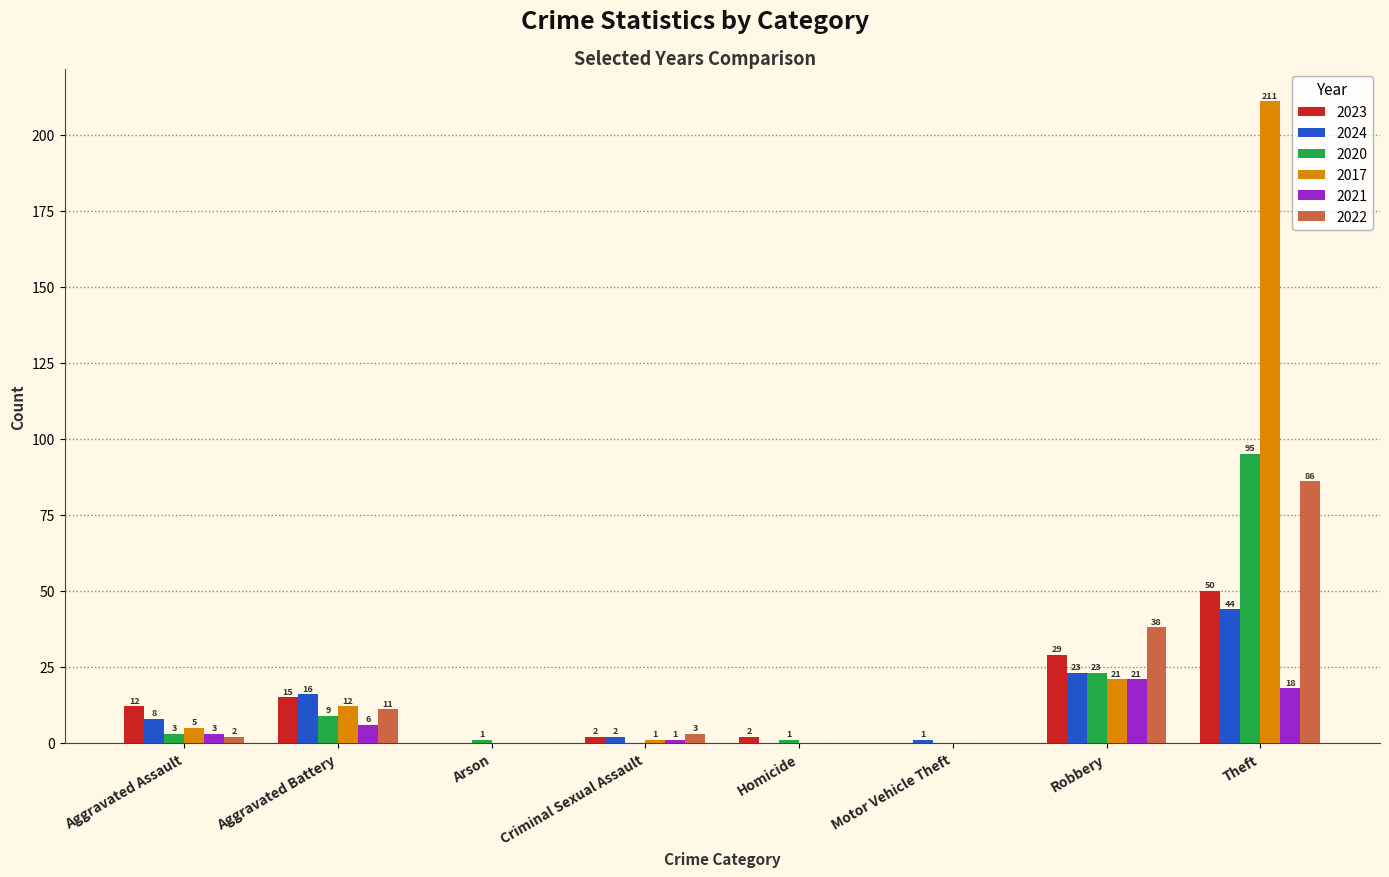

At which label does 2022 reach its peak?

Theft